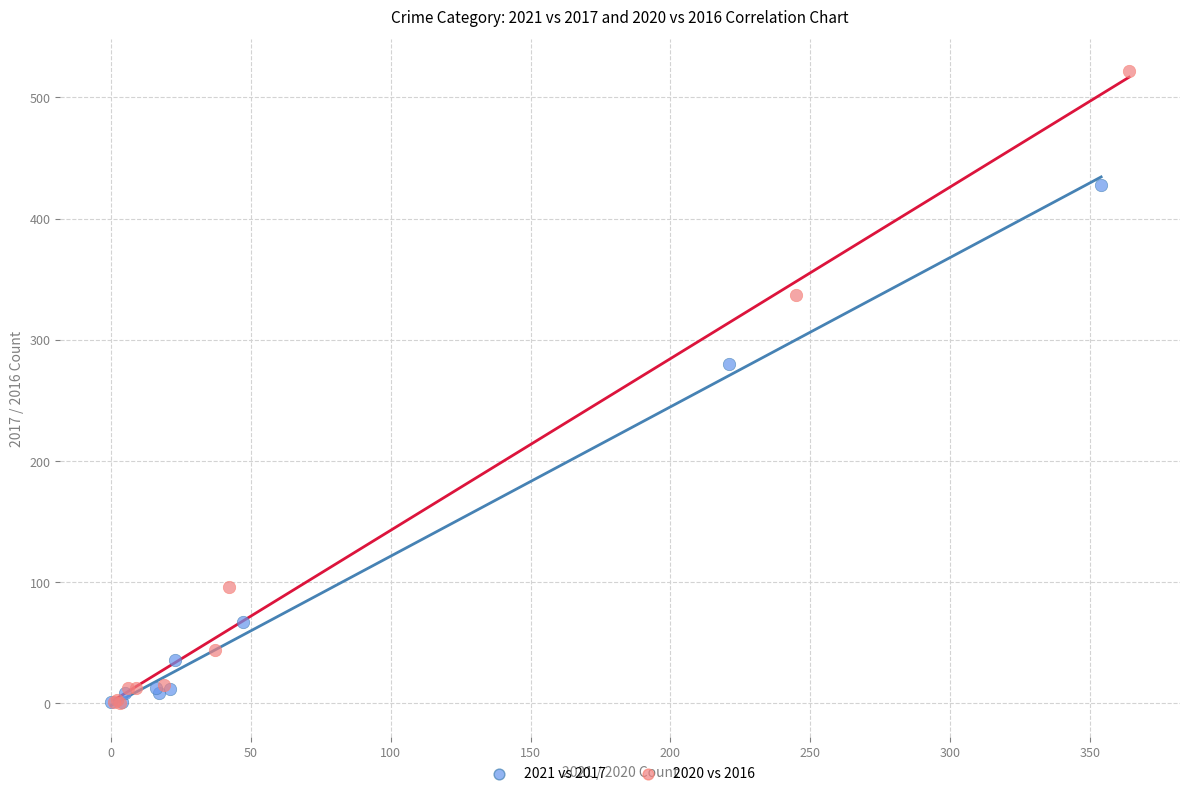

Which series contains the highest Y value?

2020 vs 2016